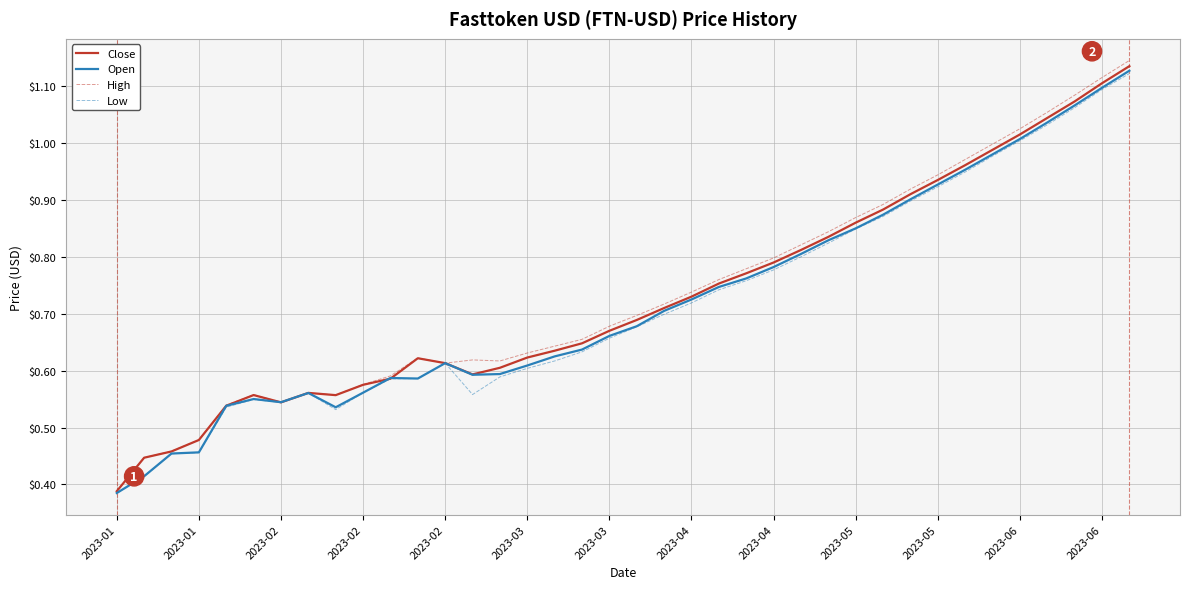

Which series has the widest spread of values?

High